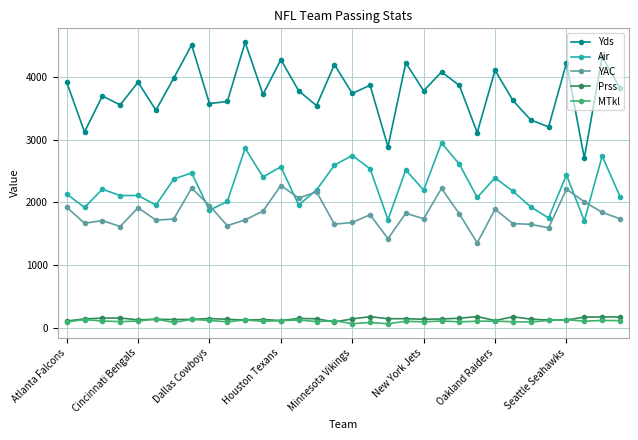

What is the maximum value shown in the chart?

4551